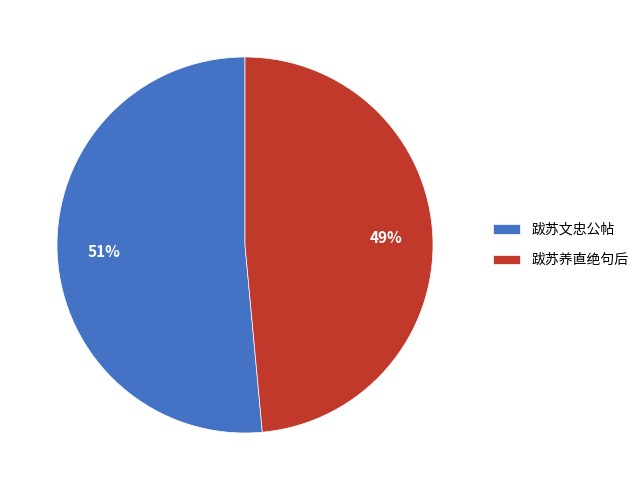

To the nearest percent, what portion does 跋苏养直绝句后 represent?

49%